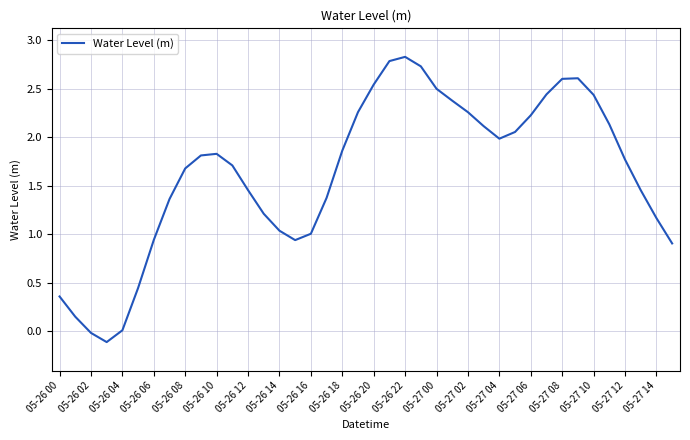

What is the greatest value displayed?

2.8